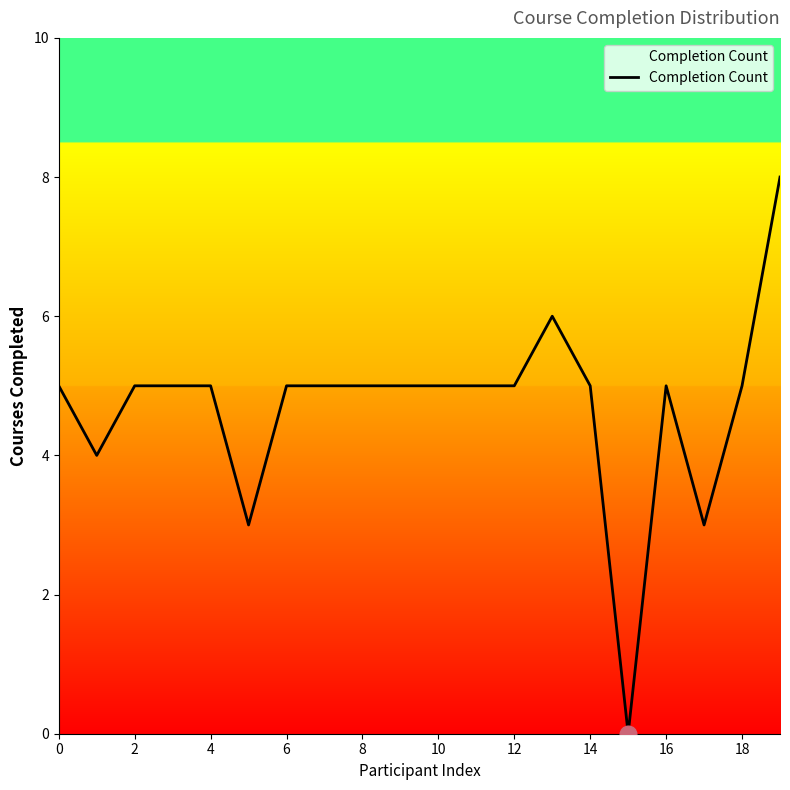

What is the maximum value shown in the chart?

8